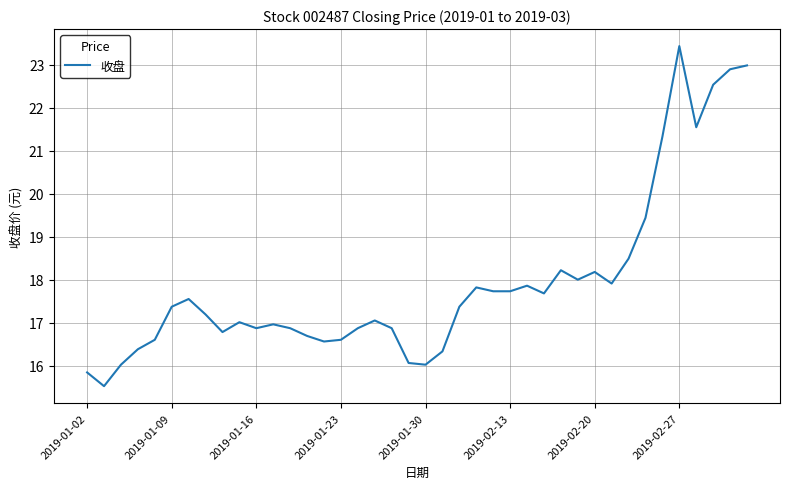

What is the greatest value displayed?

23.4